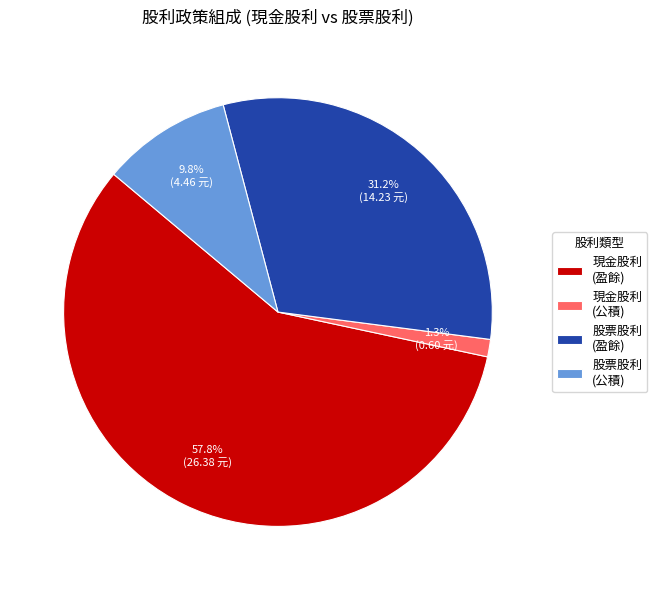

Between 現金股利 (盈餘) and 股票股利 (公積), which is larger?

現金股利 (盈餘)